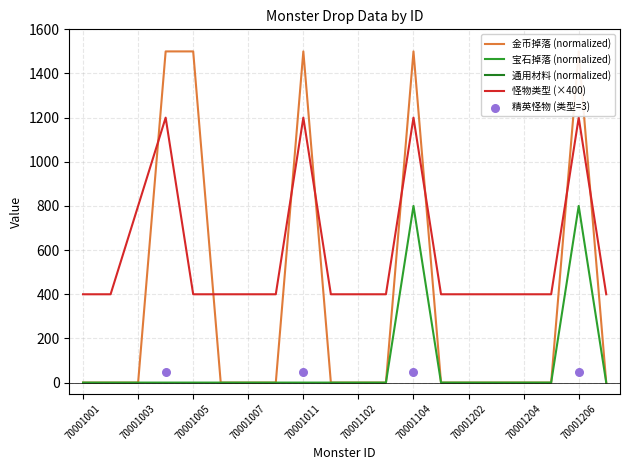

Which series has the widest spread of Y values?

金币掉落